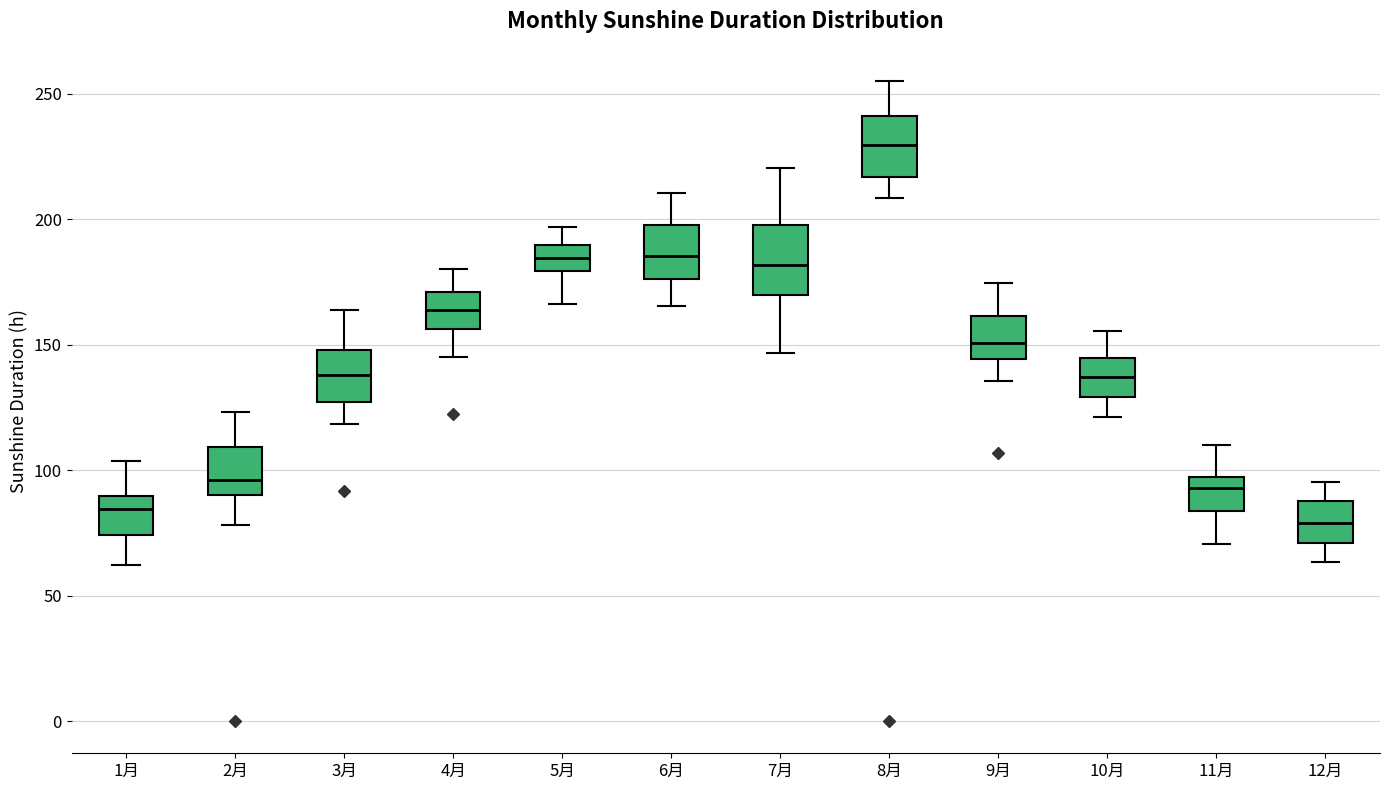

Where is the lower edge of the box for 2月 on the y-axis? The values are not printed on the chart, so give them approximately, as read against the axis.

90